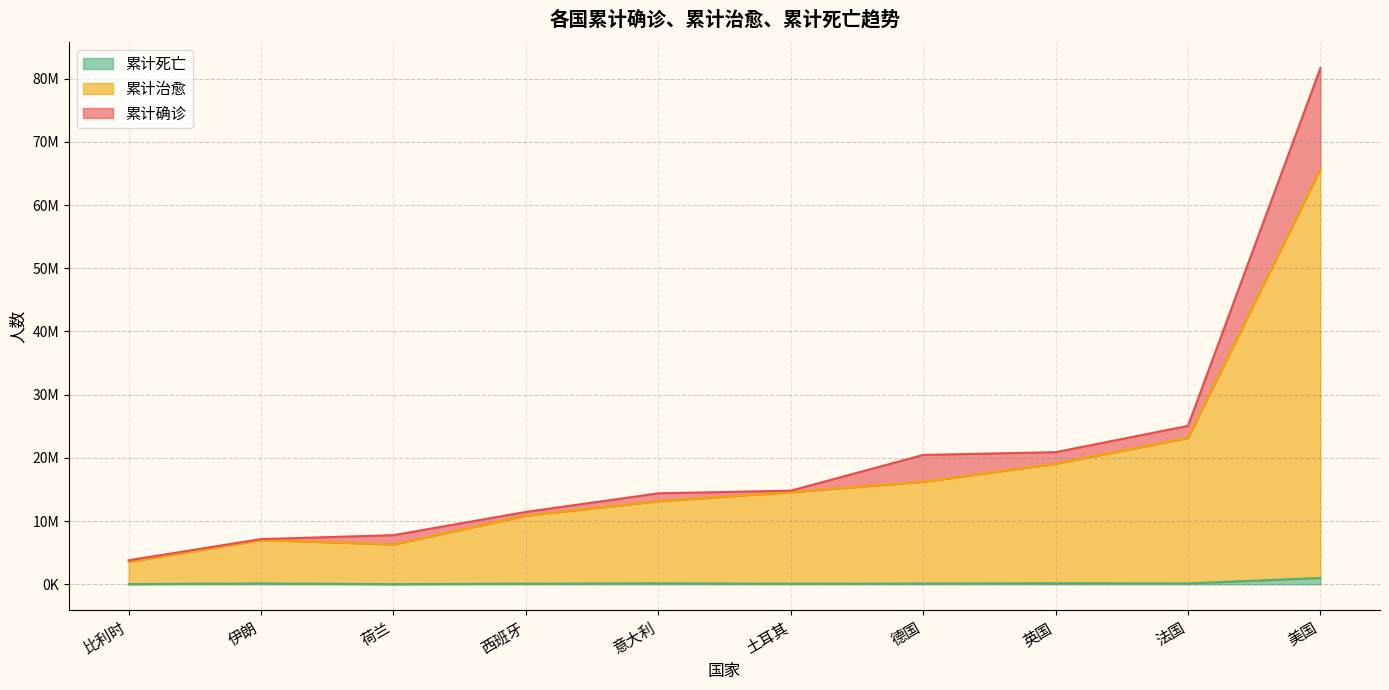

Which series changed the most between 伊朗 and 法国?

累计确诊